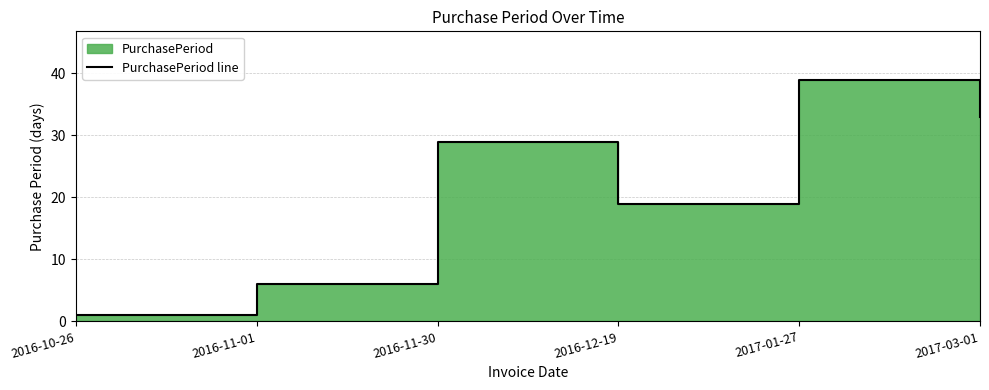

What is the sum of the values at 2017-01-27 and 2016-10-26?

40